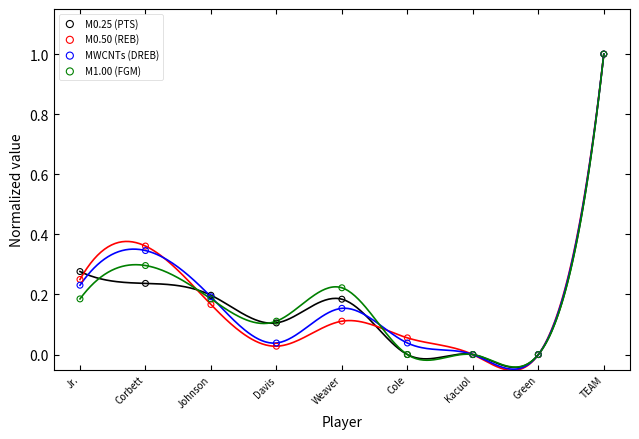

What are all the series names shown in the legend?

M0.25 (PTS), M0.50 (REB), MWCNTs (DREB), M1.00 (FGM)